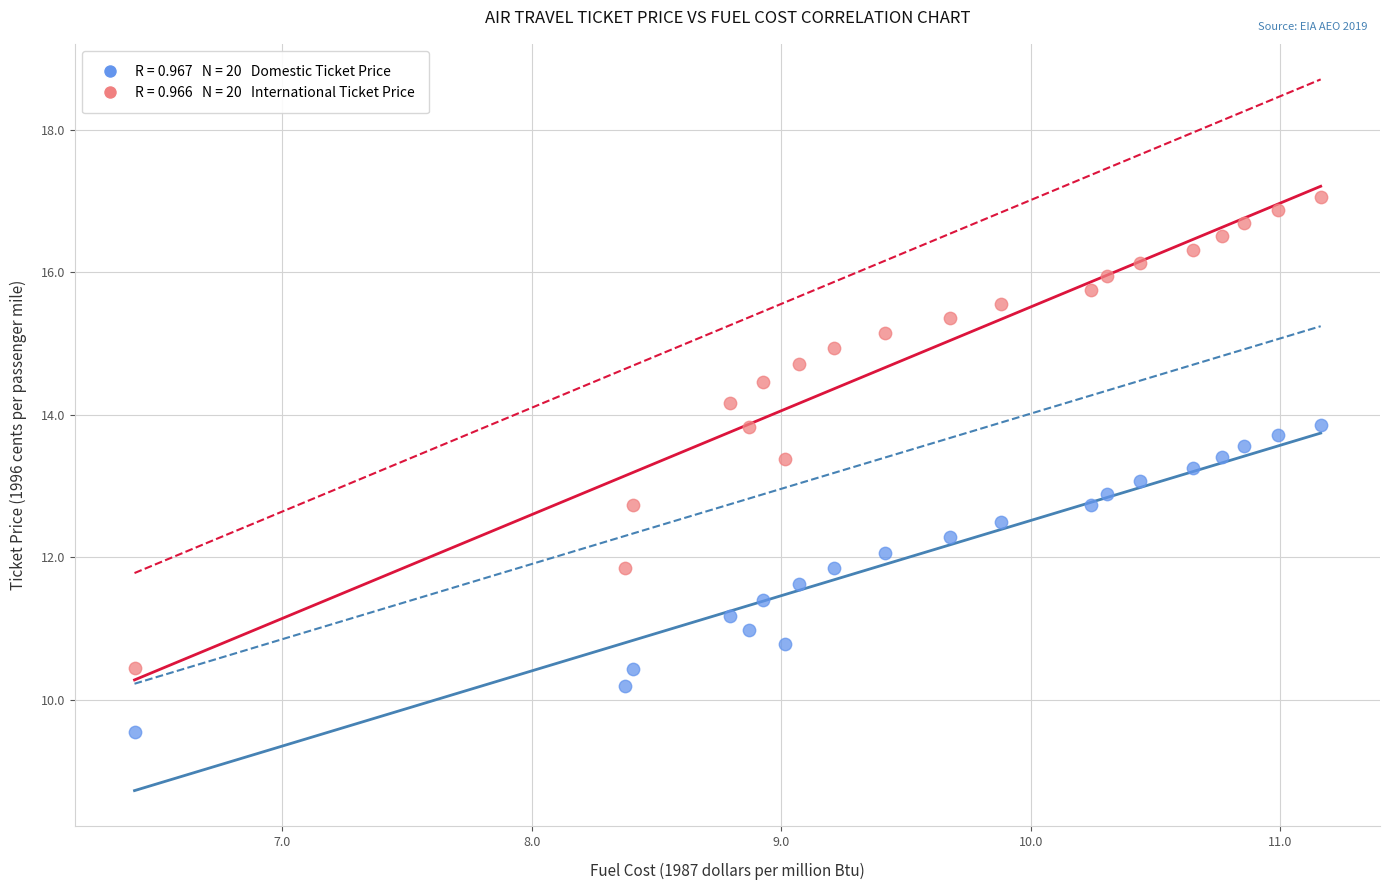

Across all data points, what is the range of Y values (max minus min)?

7.5